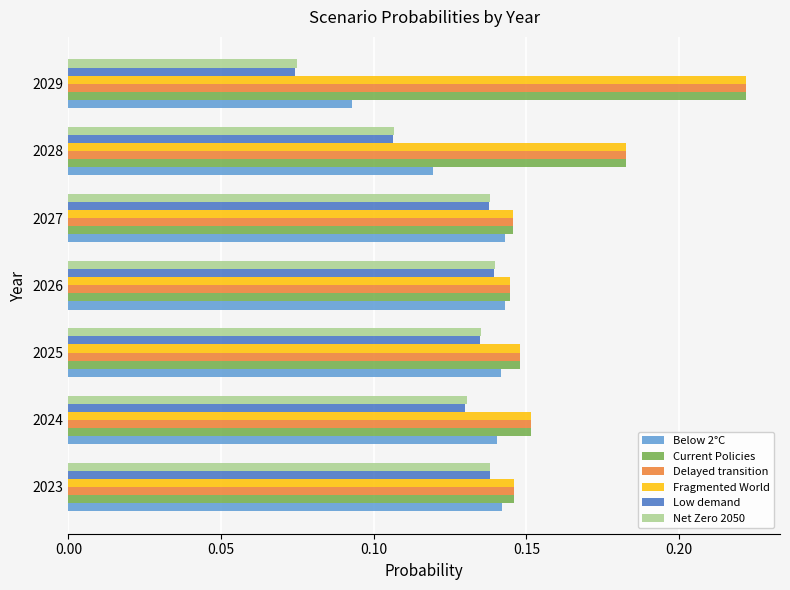

Which label corresponds to the smallest value in the chart?

2029